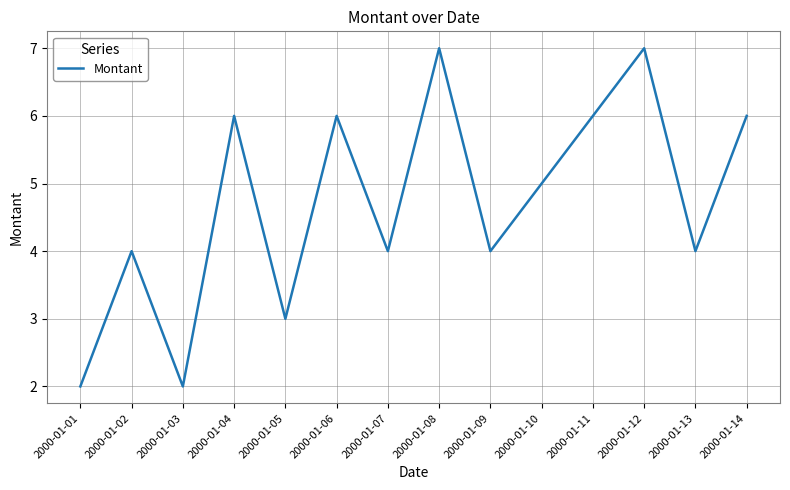

Between 2000-01-07 and 2000-01-01, which is larger?

2000-01-07